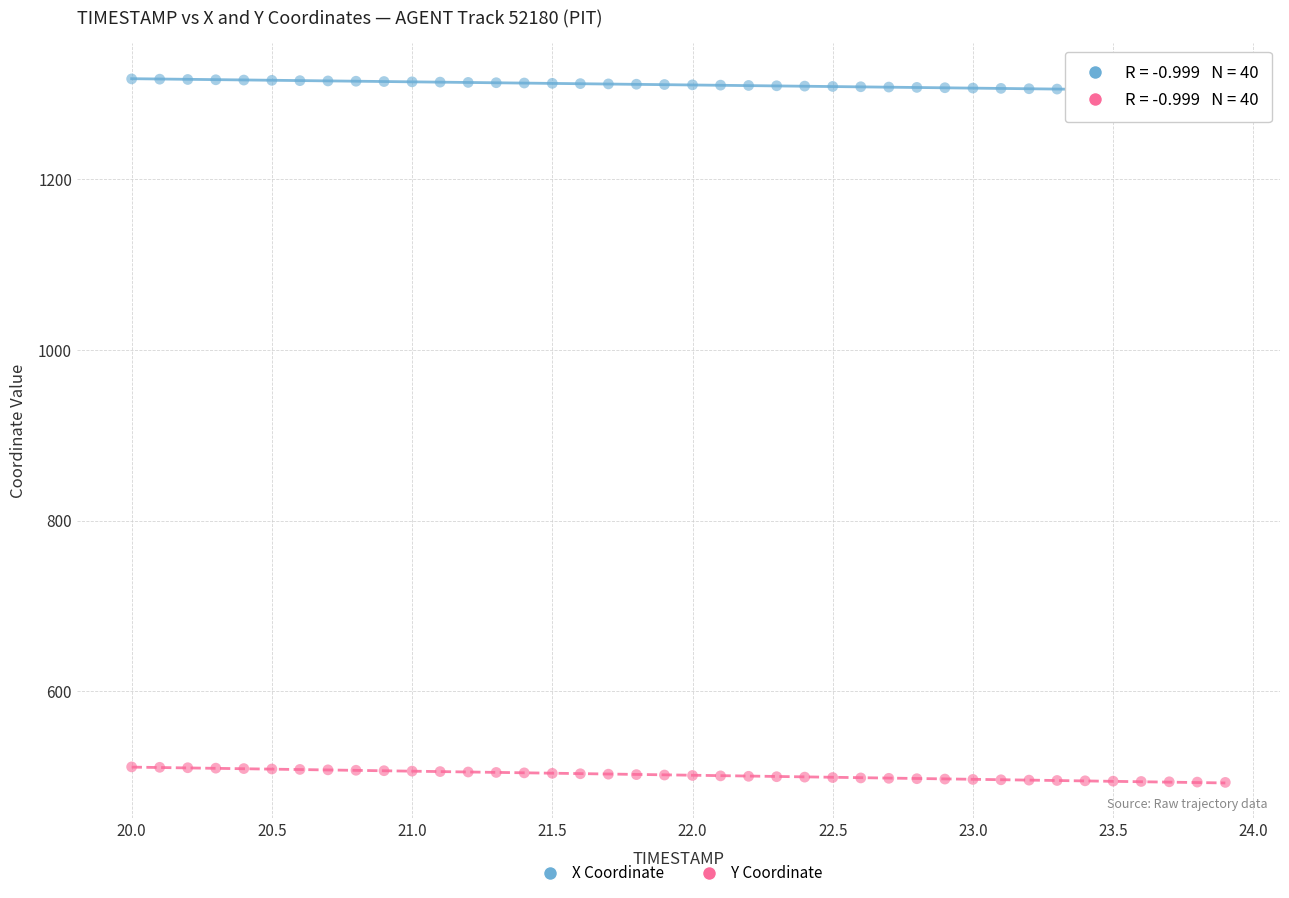

Which series contains the lowest Y value?

Y Coordinate